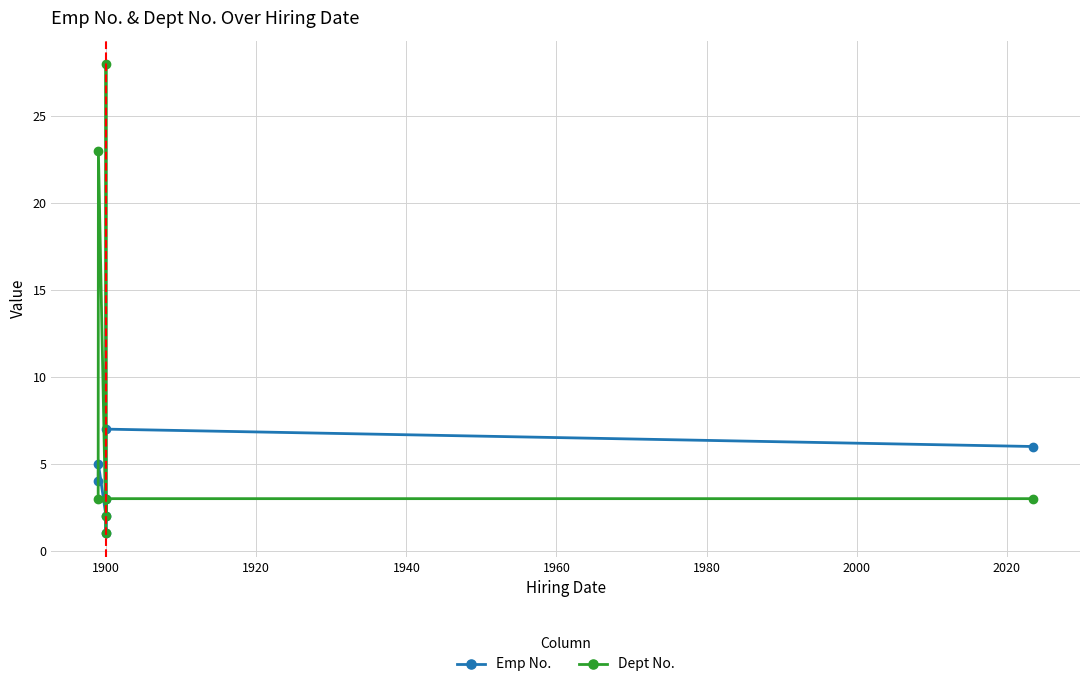

What is the difference between the maximum and minimum values in the Dept No. series?

27